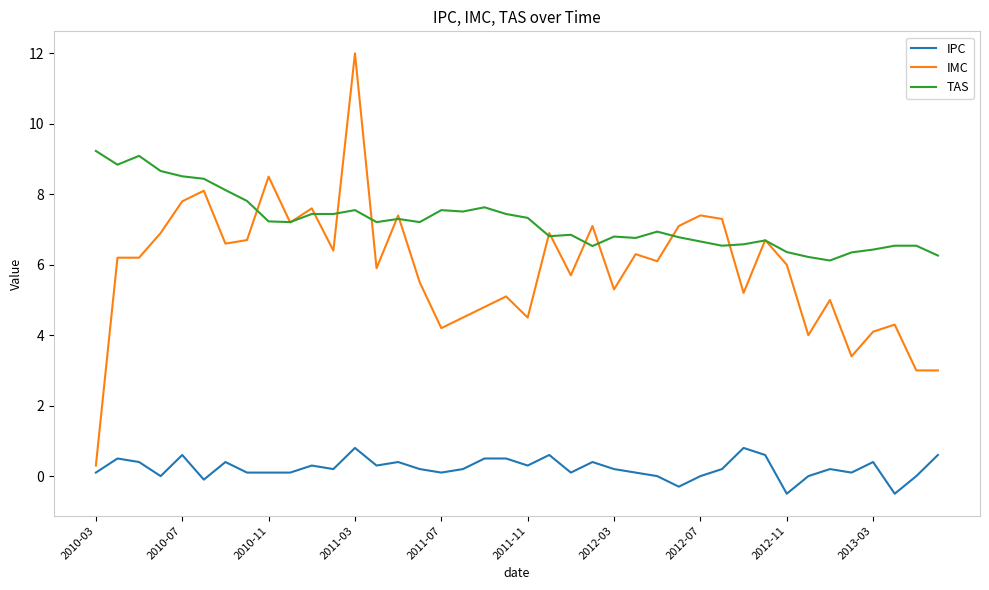

List the series in order of their overall mean, highest first.

TAS, IMC, IPC